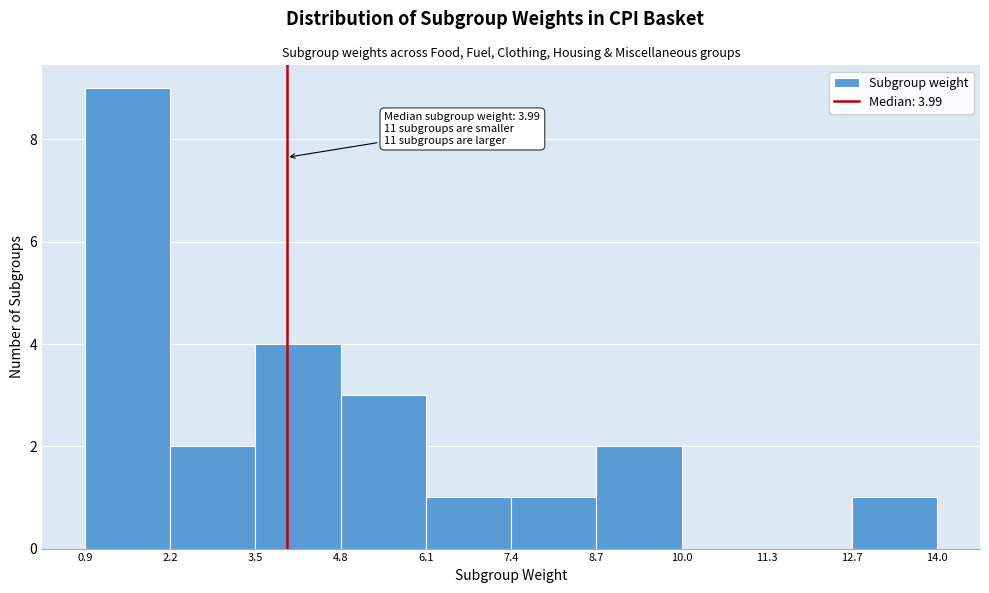

Which range on the x-axis has the tallest bar?

0.9 to 2.2